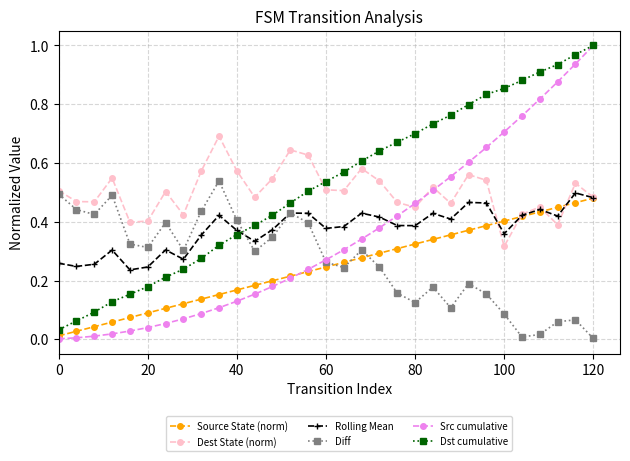

How many interior local peaks does the Dest State (norm) series have?

9